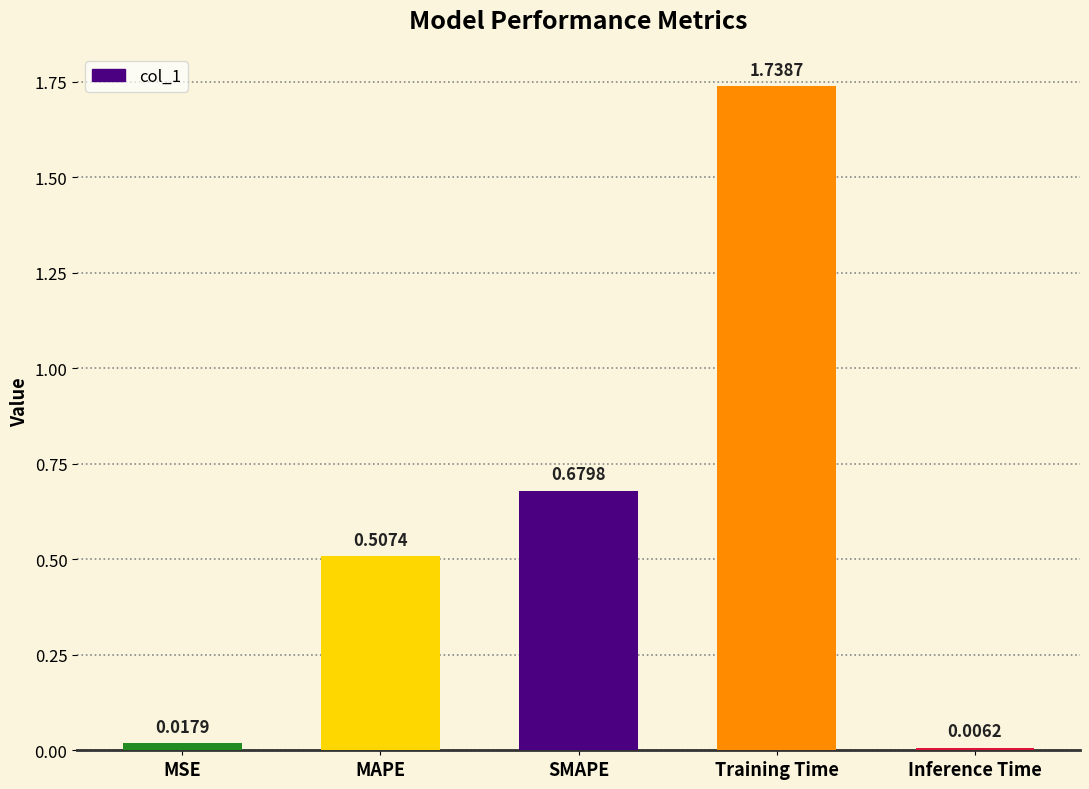

How many bars are there in total?

5